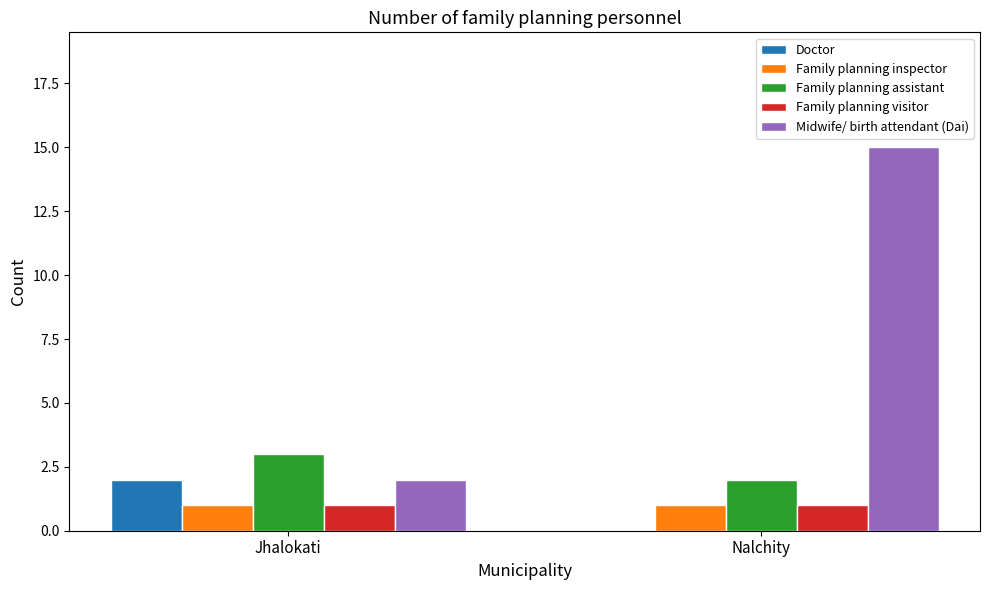

Read the Family planning assistant value at Jhalokati.

3